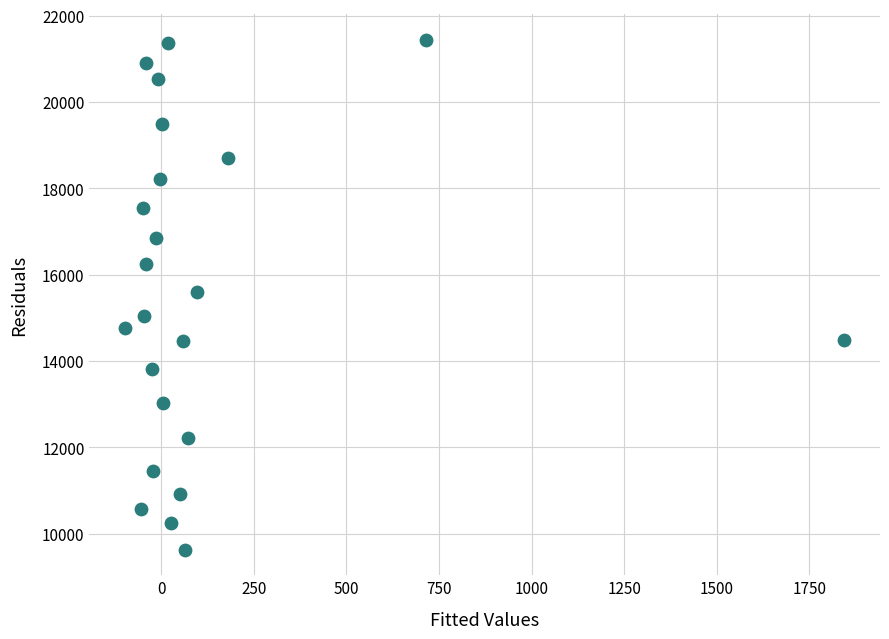

What is the range of X values (max minus min)?

1940.1